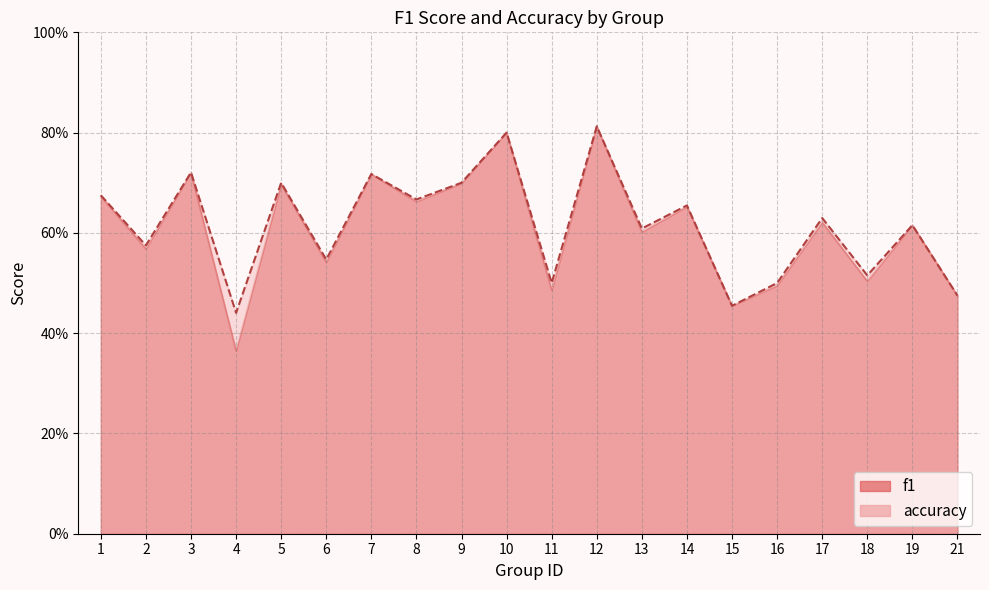

Which series has the largest total across all categories?

accuracy